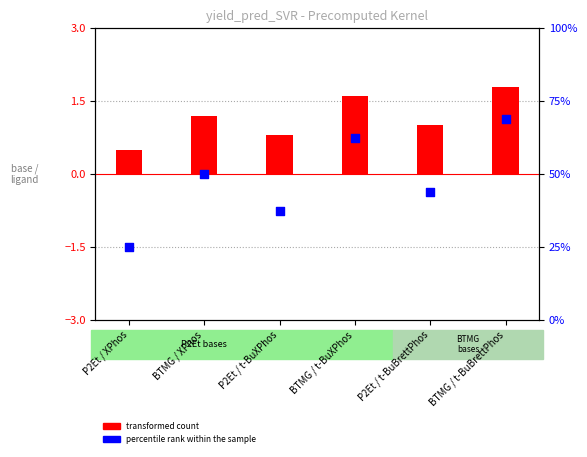

Is the value of percentile rank within the sample at P2Et / t-BuBrettPhos greater than the value of transformed count at P2Et / t-BuBrettPhos?

Yes